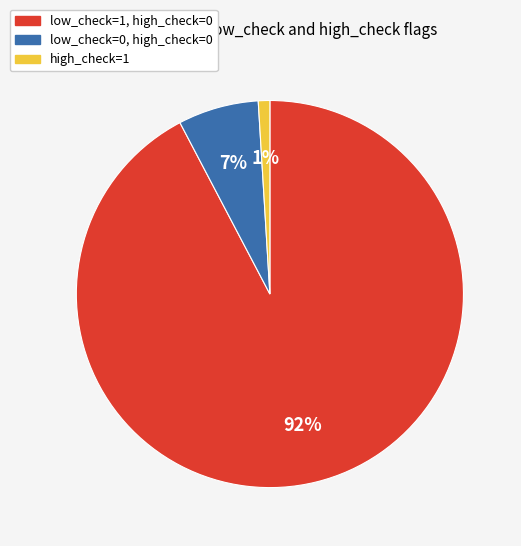

To the nearest percent, what is the difference between the largest and smallest slice percentages?

91%